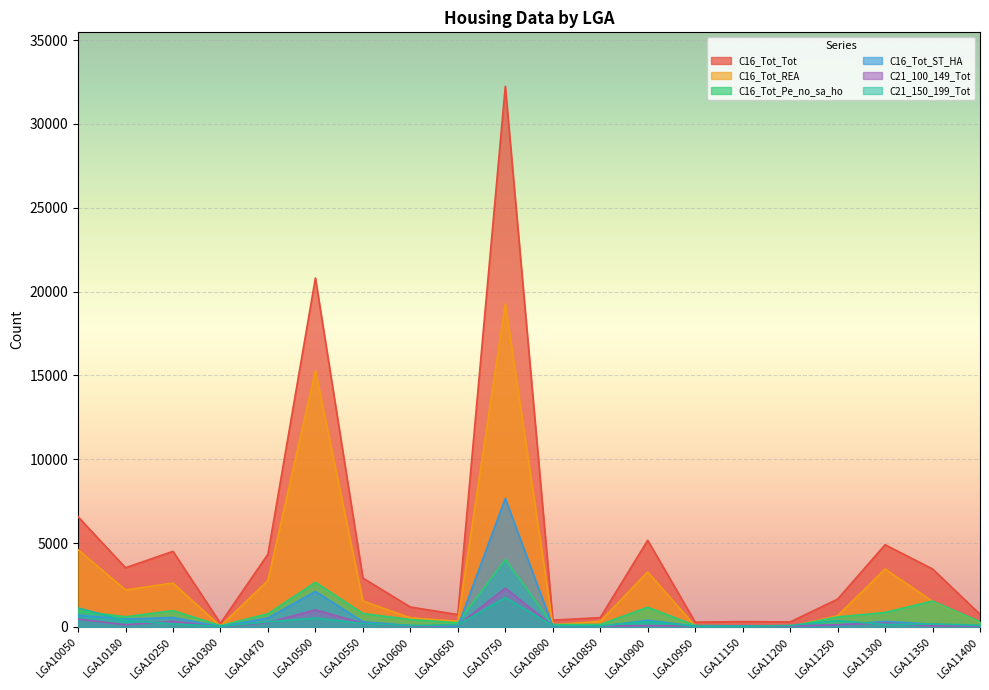

Does the chart display data point markers on the line(s)?

No